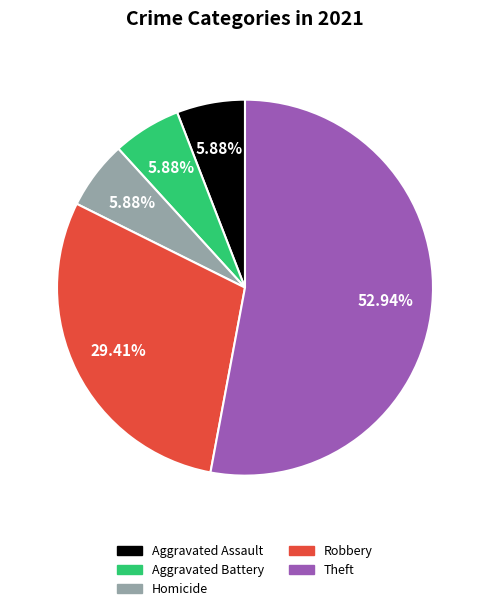

Is there a majority slice in this chart?

Yes